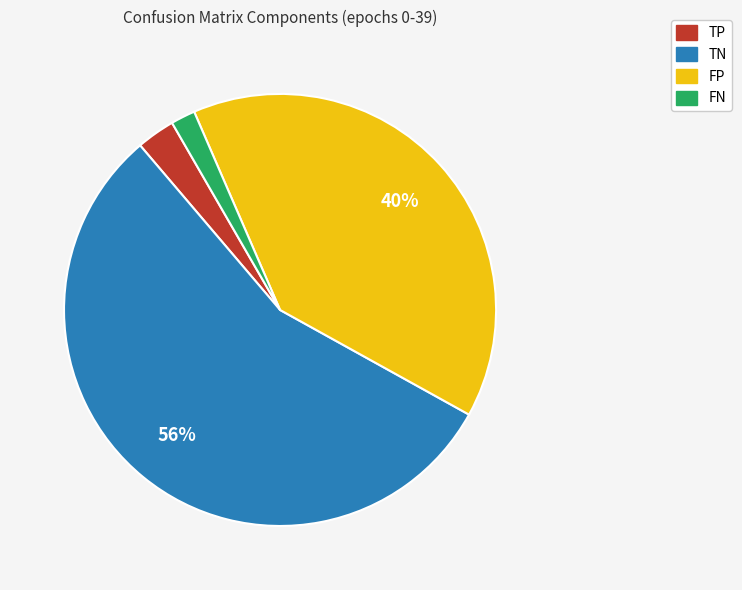

Rank the categories by value from lowest to highest.

FN, TP, FP, TN